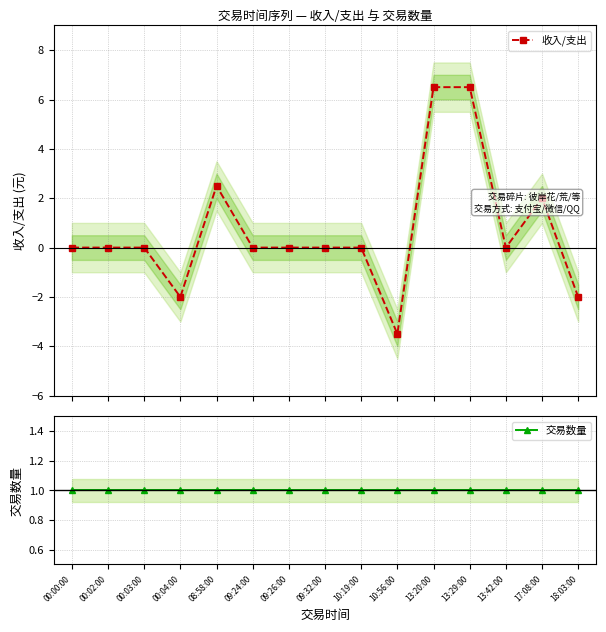

How many intersections are there between 收入/支出 and 交易数量?

6